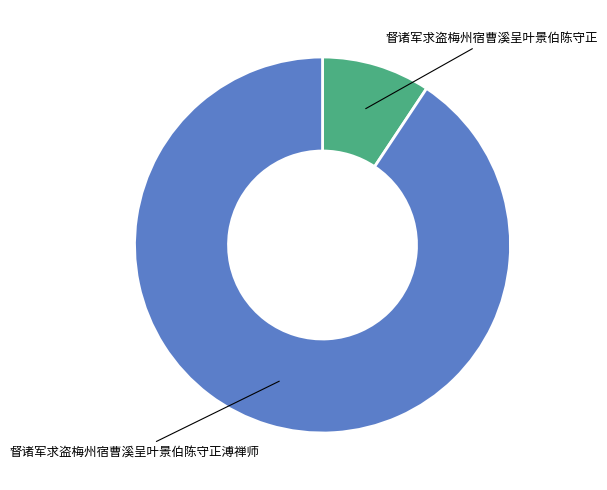

What is the largest slice in the pie chart?

督诸军求盗梅州宿曹溪呈叶景伯陈守正溥禅师